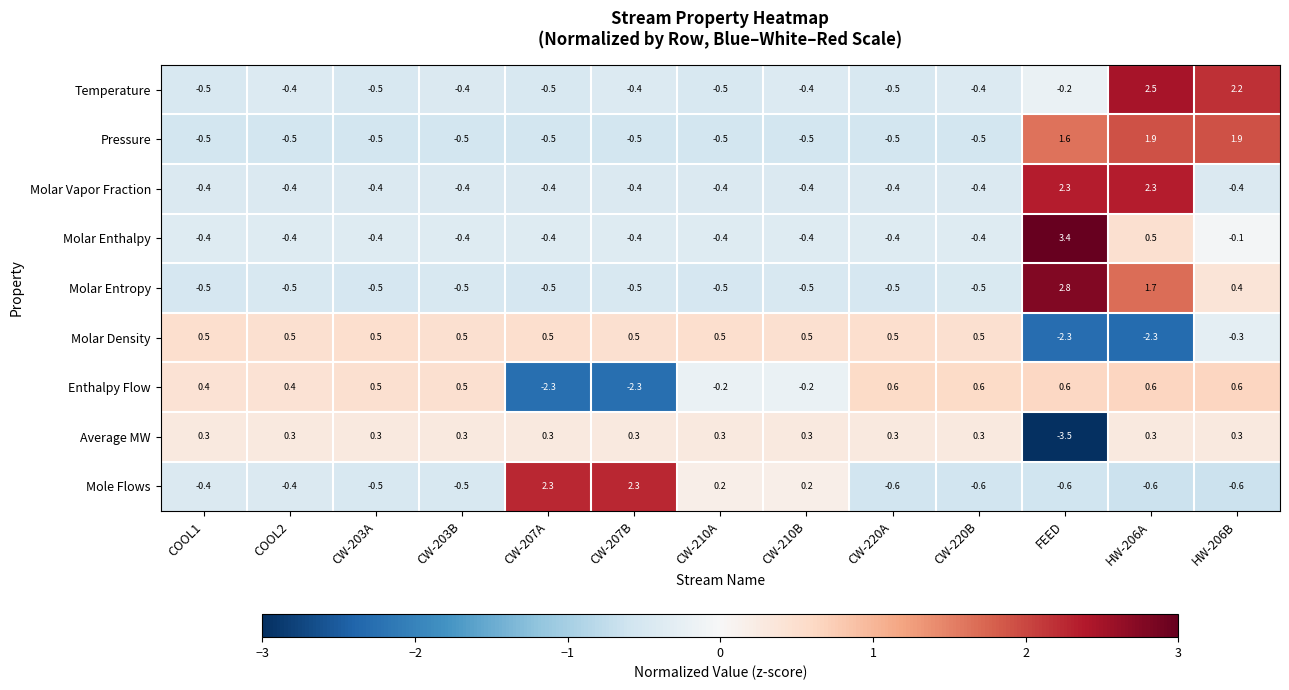

True or false: Mole Flows has a value of 0.2 at CW-210A.

True